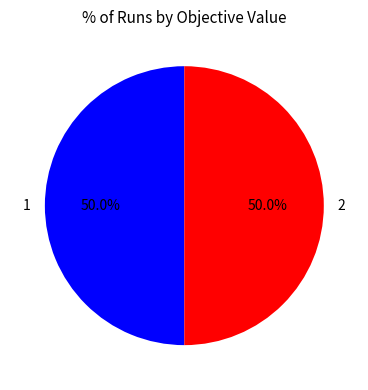

How much of the chart is everything except 1?

50.0%